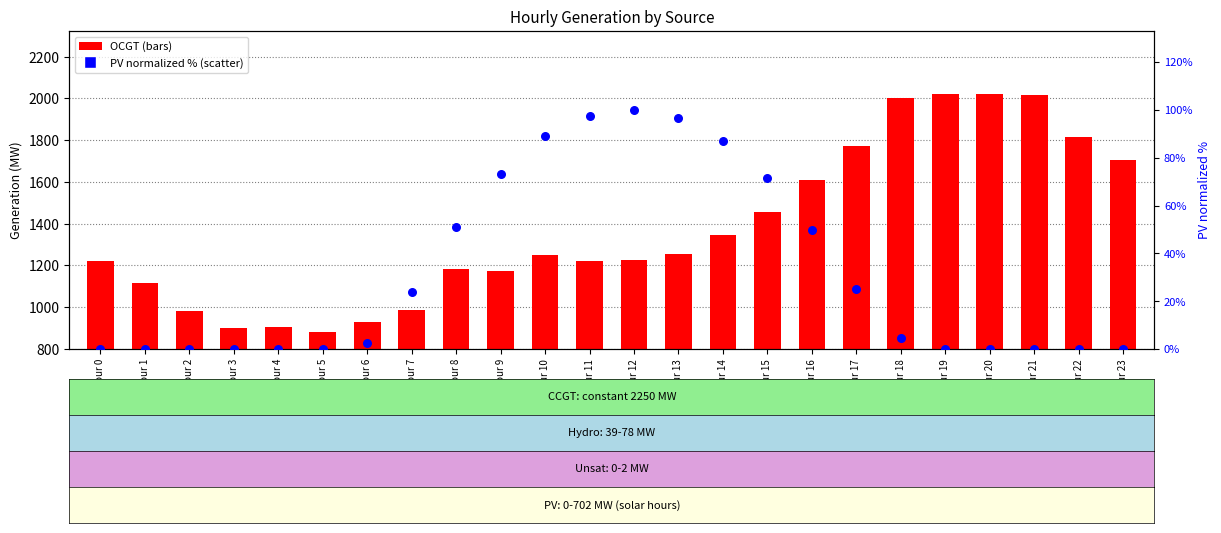

Which series has the widest spread of Y values?

OCGT